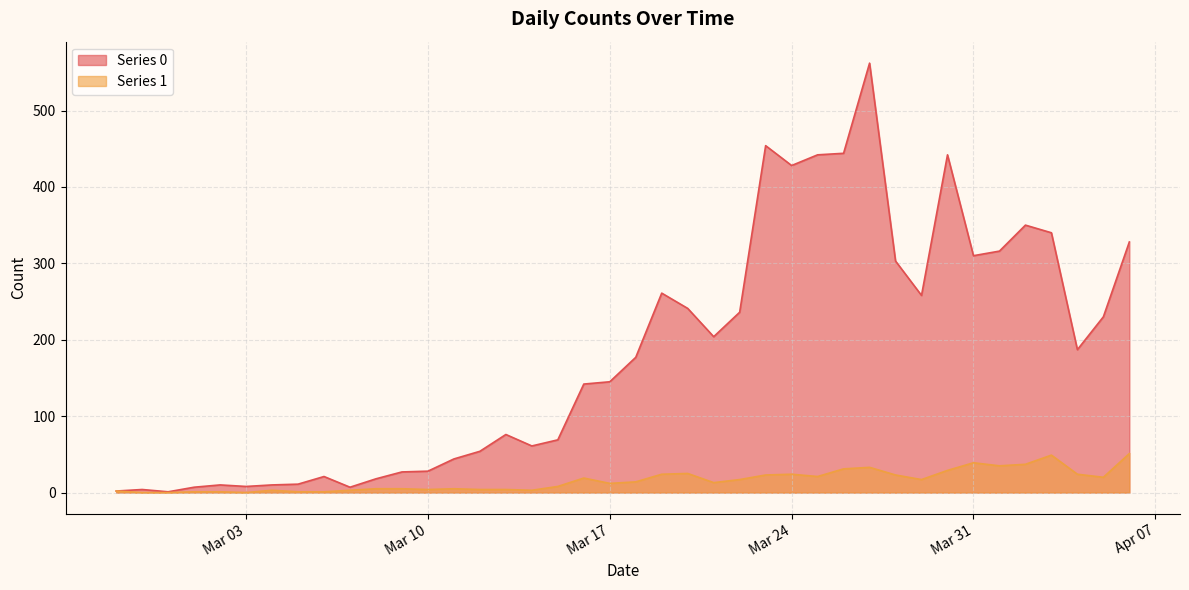

Between 2020-03-09 and 2020-04-02, which series saw the biggest shift?

Series 0